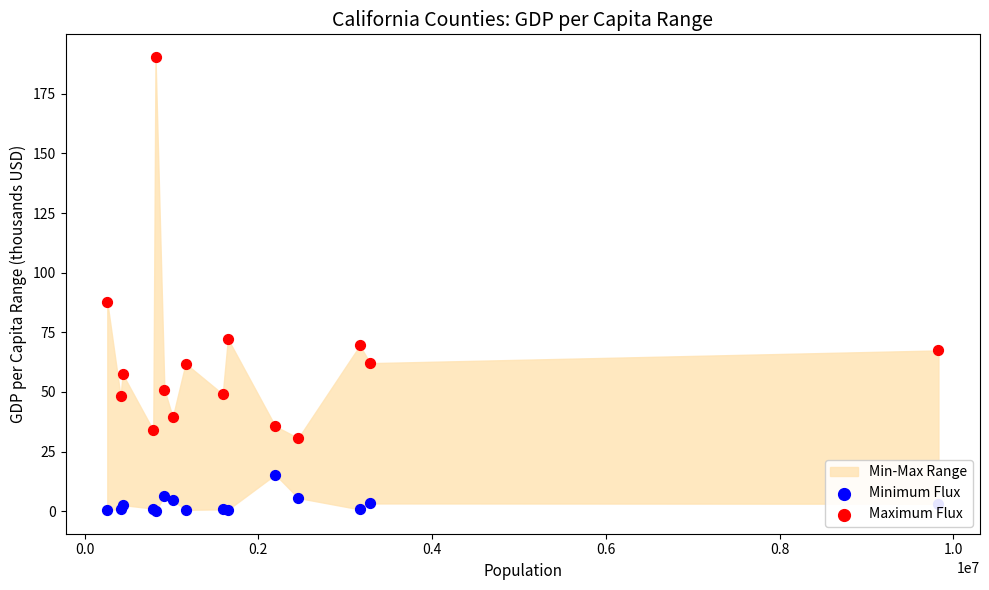

At how many categories does at least one series exceed 1?

15